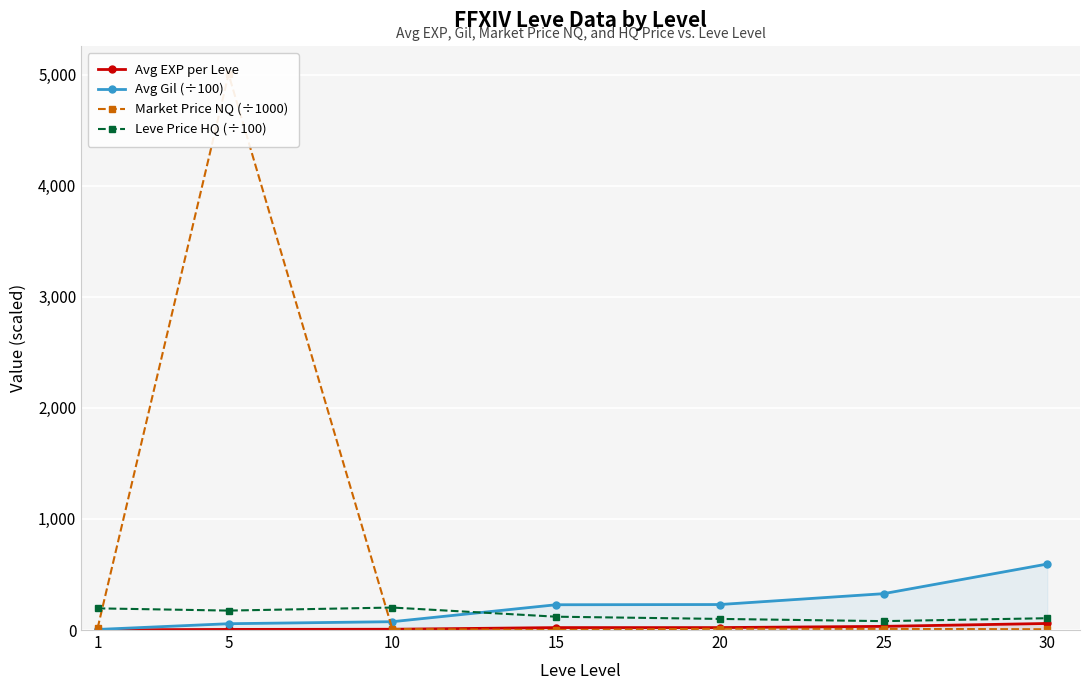

True or false: Leve Price HQ (÷100) and Avg EXP per Leve intersect in this chart.

False